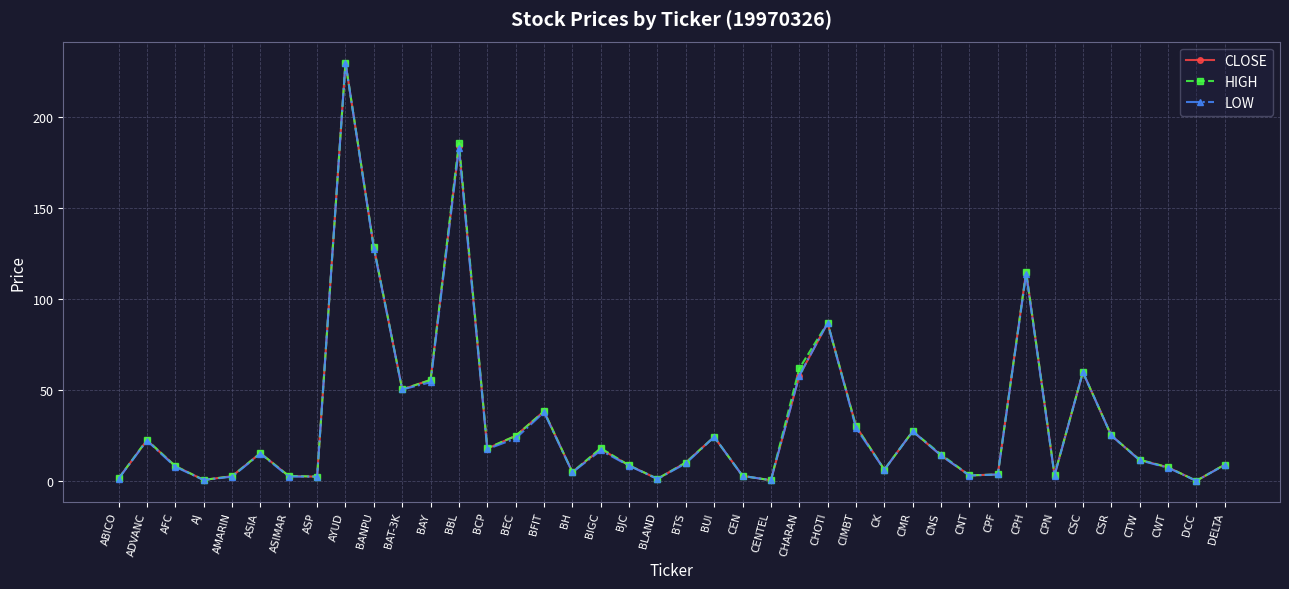

Where is HIGH nearest to the value 115?

CPH